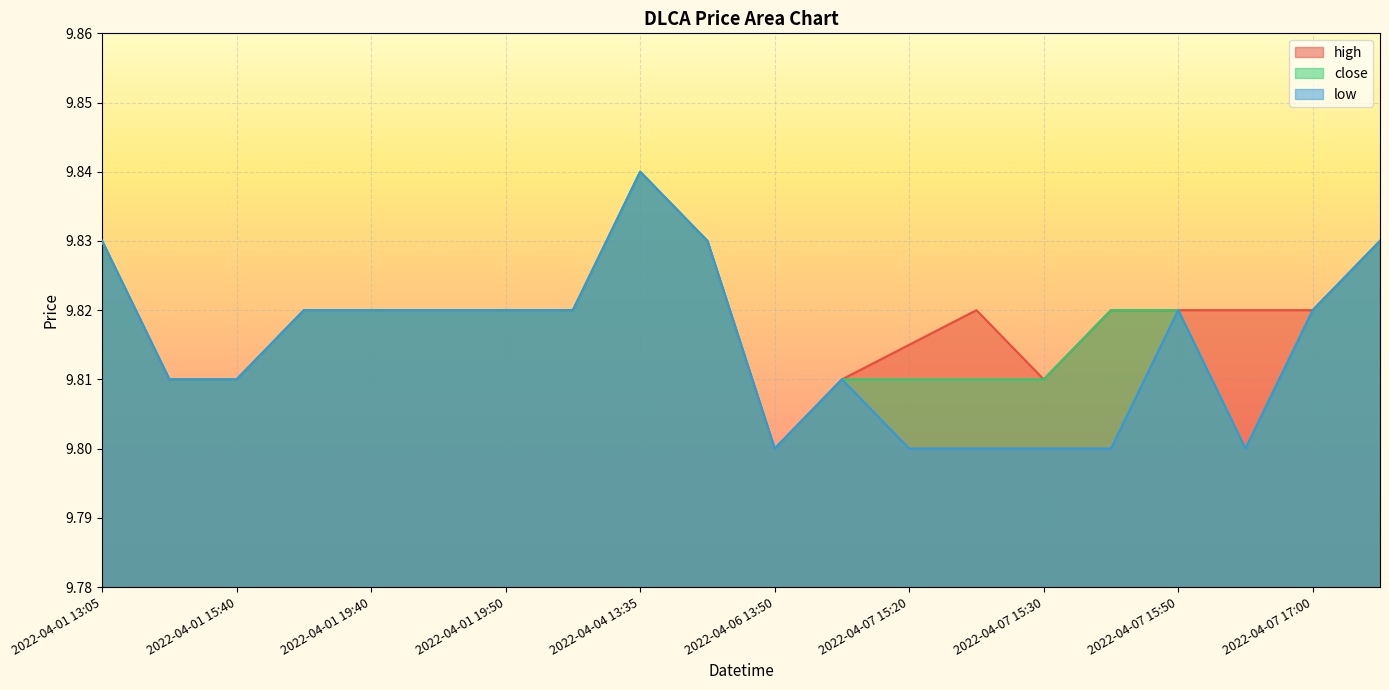

At which category does close reach its first local valley?

2022-04-06 13:50